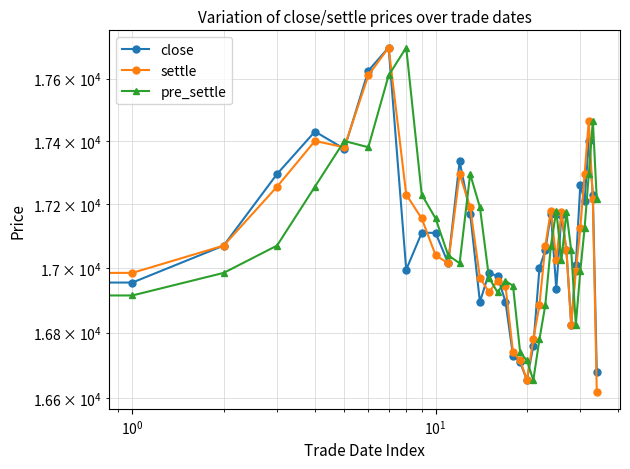

Which series ends up on top after the final intersection of close and settle?

close